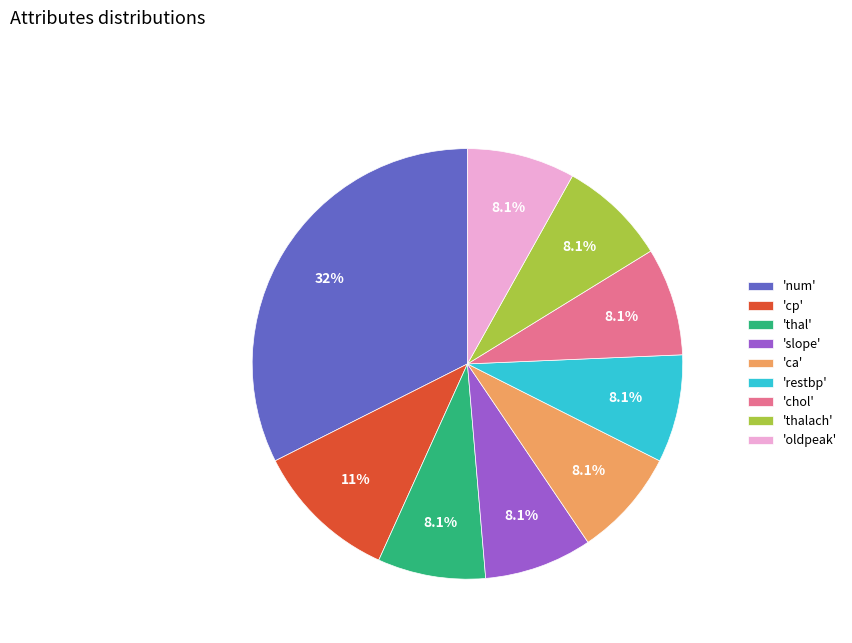

Is there a majority slice in this chart?

No